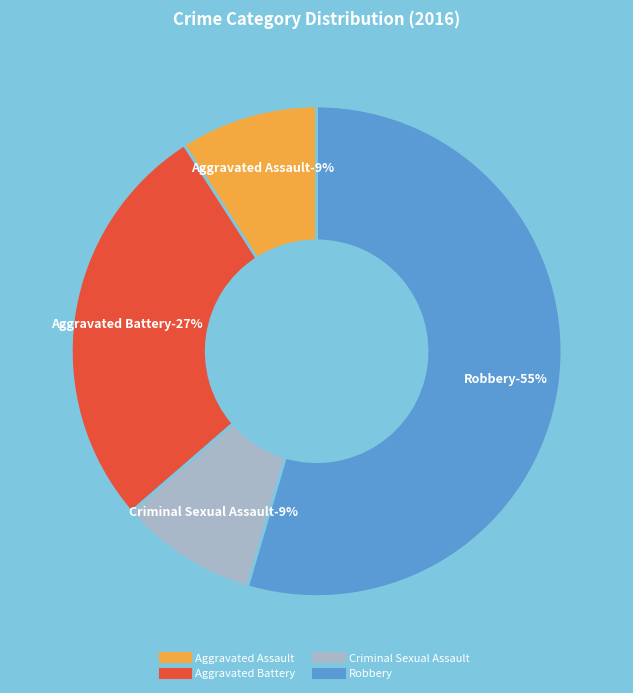

What portion of the pie excludes Aggravated Battery?

72.7%